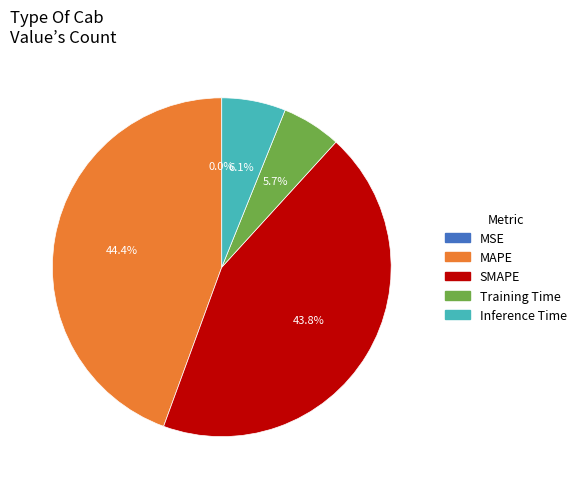

What is the ratio of the value at MAPE to the value at SMAPE?

1.0